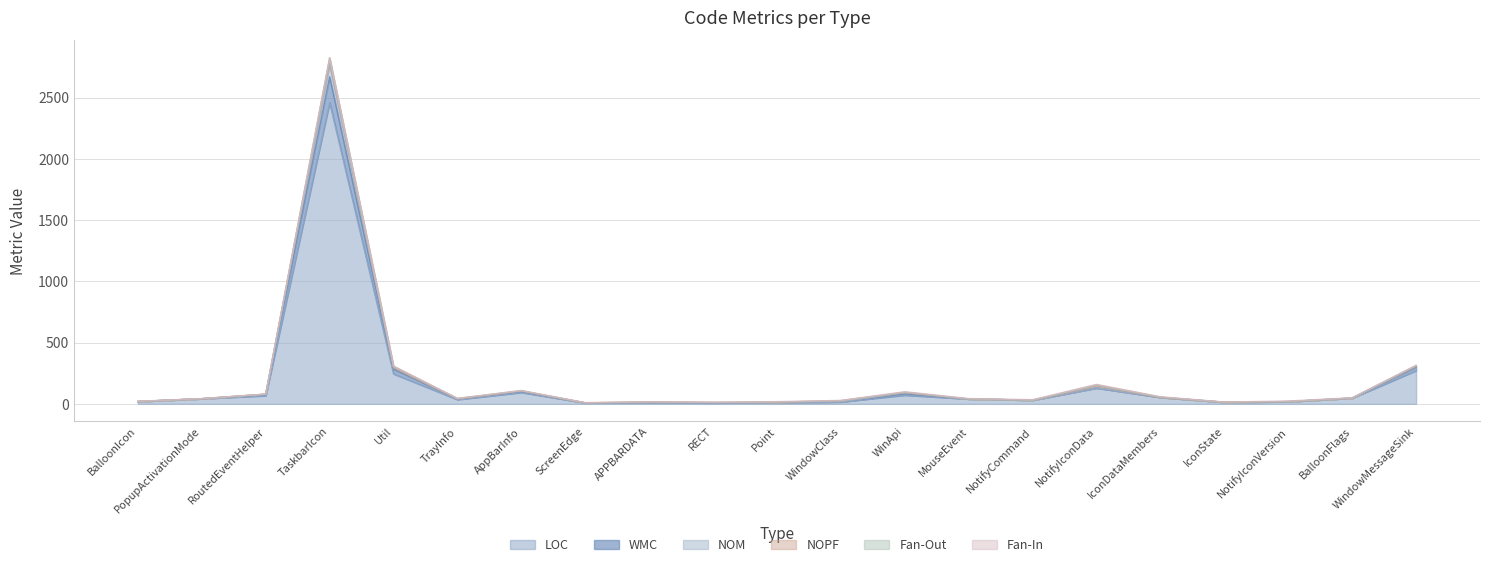

Which category has the highest value in the WMC series?

TaskbarIcon